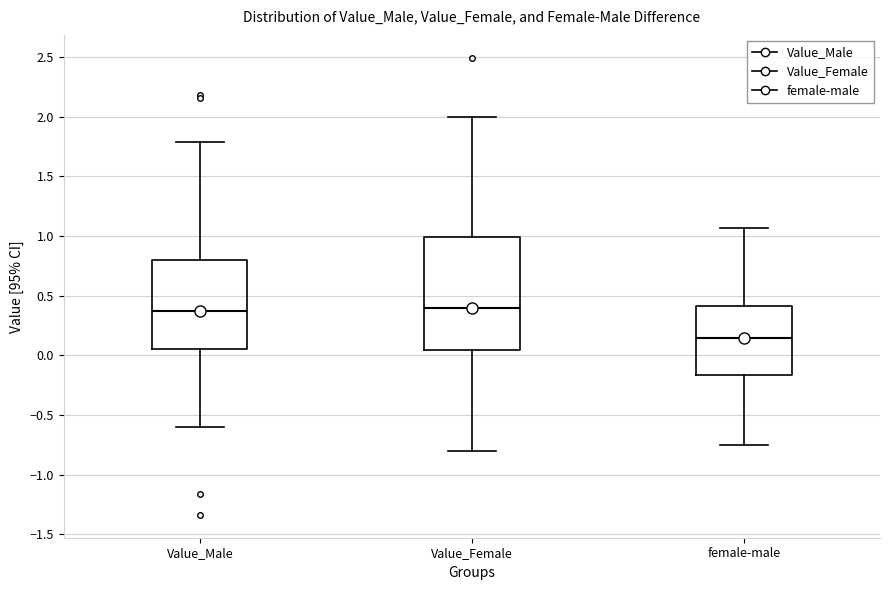

Reading left to right, read every box against the y-axis: the position of its median line, the range the box covers, and the ends of its whiskers. The values are not printed on the chart, so give them approximately, as read against the axis.

Value_Male: median 0.35, box 0.05 to 0.80, whiskers -0.60 to 1.80
Value_Female: median 0.40, box 0.05 to 1.00, whiskers -0.80 to 2.00
female-male: median 0.15, box -0.15 to 0.40, whiskers -0.75 to 1.05